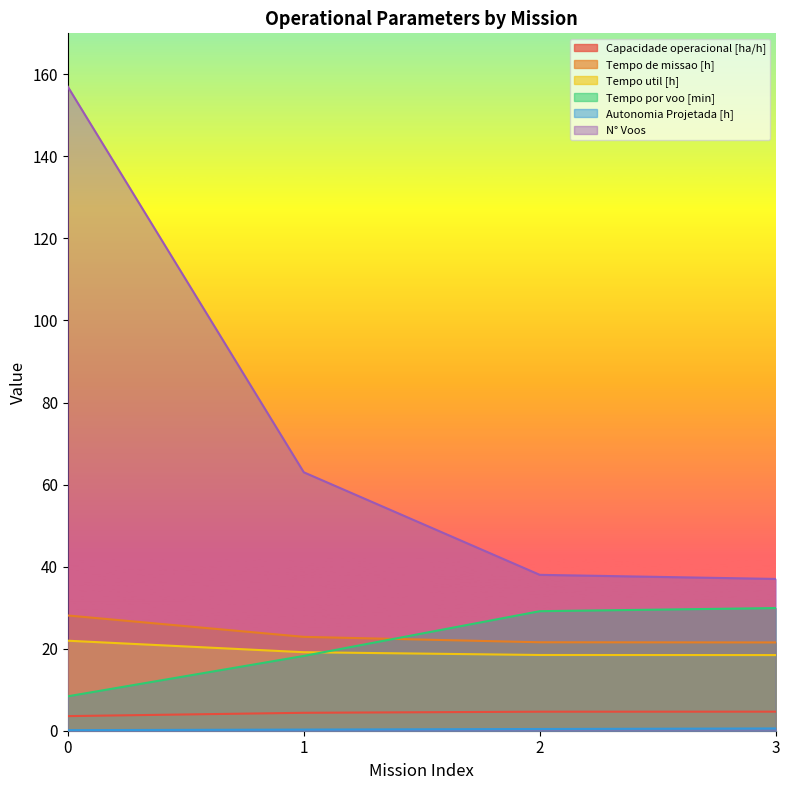

What is the highest value of the Capacidade operacional [ha/h] series?

4.6